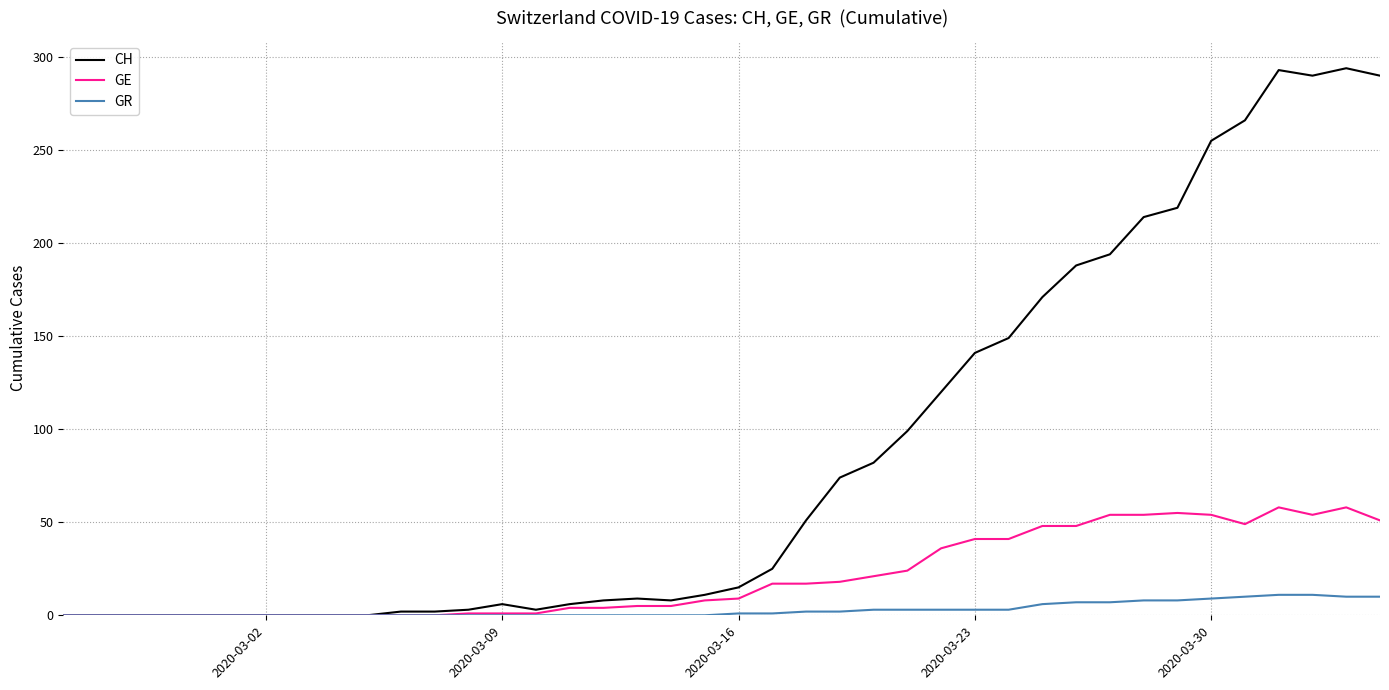

What is the highest value of the CH series?

294